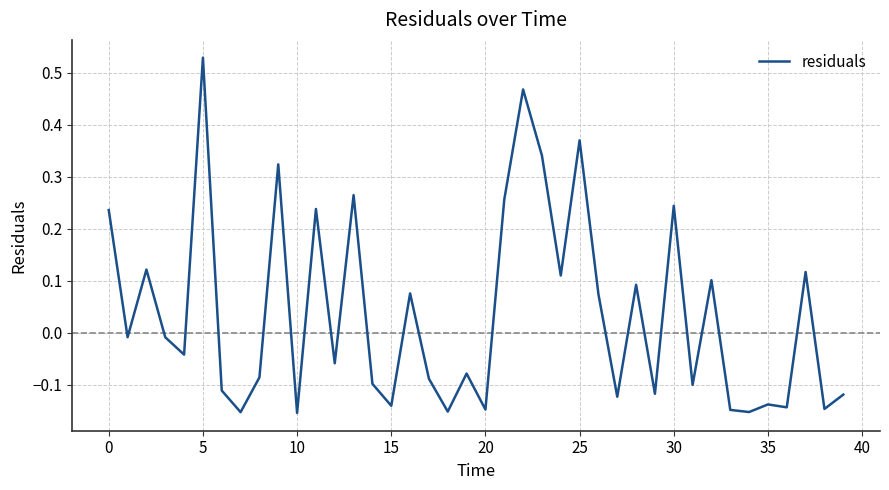

How many lines are shown in the chart?

1